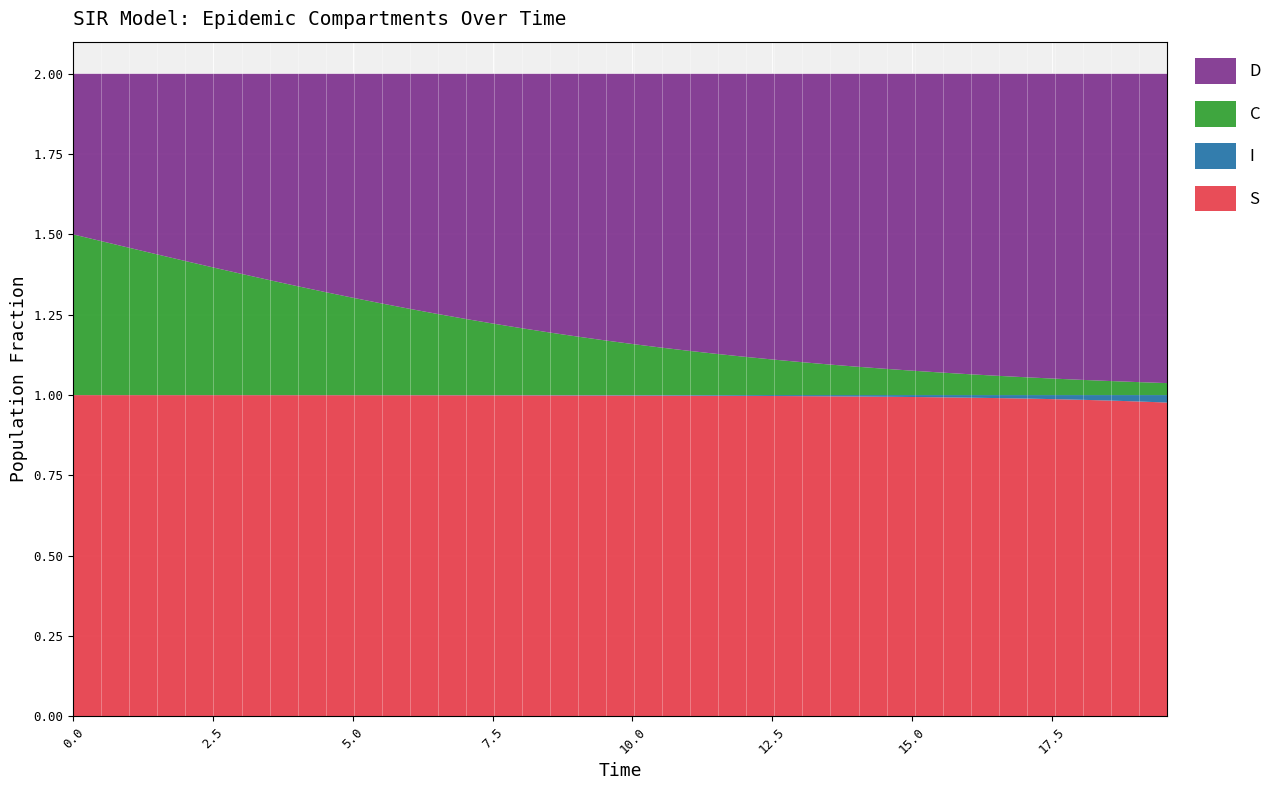

Reading right to left, what are all the values shown in this chart?

S: 39=1.0	38=1.0	37=1.0	36=1.0	35=1.0	34=1.0	33=1.0	32=1.0	31=1.0	30=1.0	29=1.0	28=1.0	27=1.0	26=1.0	25=1.0	24=1.0	23=1.0	22=1.0	21=1.0	20=1.0	19=1.0	18=1.0	17=1.0	16=1.0	15=1.0	14=1.0	13=1.0	12=1.0	11=1.0	10=1.0	9=1.0	8=1.0	7=1.0	6=1.0	5=1.0	4=1.0	3=1.0	2=1.0	1=1.0	0=1.0
I: 39=0.0	38=0.0	37=0.0	36=0.0	35=0.0	34=0.0	33=0.0	32=0.0	31=0.0	30=0.0	29=0.0	28=0.0	27=0.0	26=0.0	25=0.0	24=0.0	23=0.0	22=0.0	21=0.0	20=0.0	19=0.0	18=0.0	17=0.0	16=0.0	15=0.0	14=0.0	13=0.0	12=0.0	11=0.0	10=0.0	9=0.0	8=0.0	7=0.0	6=0.0	5=0.0	4=0.0	3=0.0	2=0.0	1=0.0	0=0.0
C: 39=0.0	38=0.0	37=0.0	36=0.0	35=0.1	34=0.1	33=0.1	32=0.1	31=0.1	30=0.1	29=0.1	28=0.1	27=0.1	26=0.1	25=0.1	24=0.1	23=0.1	22=0.1	21=0.1	20=0.2	19=0.2	18=0.2	17=0.2	16=0.2	15=0.2	14=0.2	13=0.3	12=0.3	11=0.3	10=0.3	9=0.3	8=0.3	7=0.4	6=0.4	5=0.4	4=0.4	3=0.4	2=0.5	1=0.5	0=0.5
D: 39=1.0	38=1.0	37=1.0	36=1.0	35=0.9	34=0.9	33=0.9	32=0.9	31=0.9	30=0.9	29=0.9	28=0.9	27=0.9	26=0.9	25=0.9	24=0.9	23=0.9	22=0.9	21=0.9	20=0.8	19=0.8	18=0.8	17=0.8	16=0.8	15=0.8	14=0.8	13=0.7	12=0.7	11=0.7	10=0.7	9=0.7	8=0.7	7=0.6	6=0.6	5=0.6	4=0.6	3=0.6	2=0.5	1=0.5	0=0.5